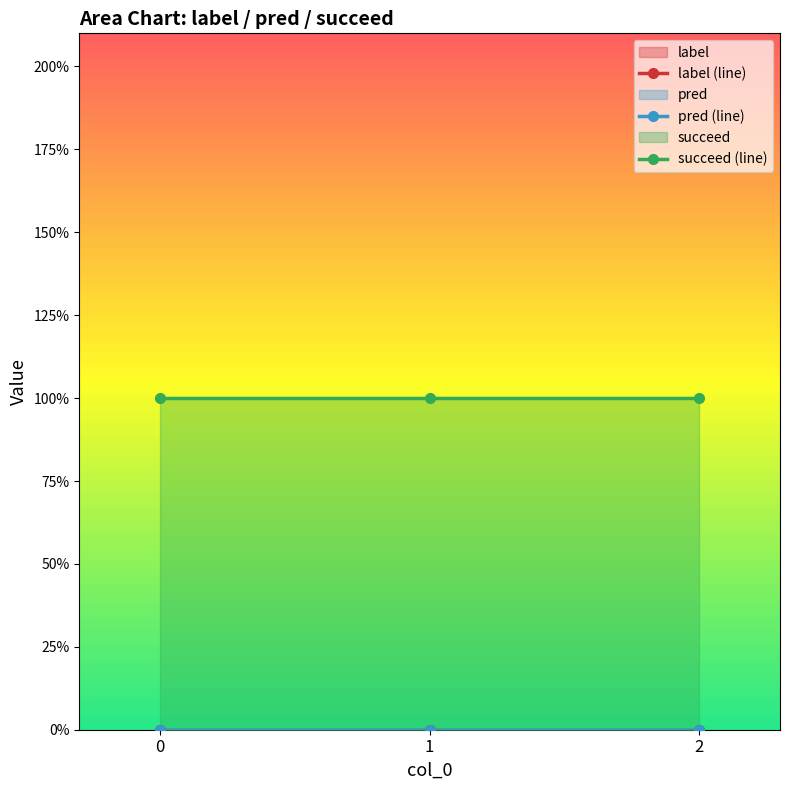

What are all the series names shown in the legend?

label, pred, succeed